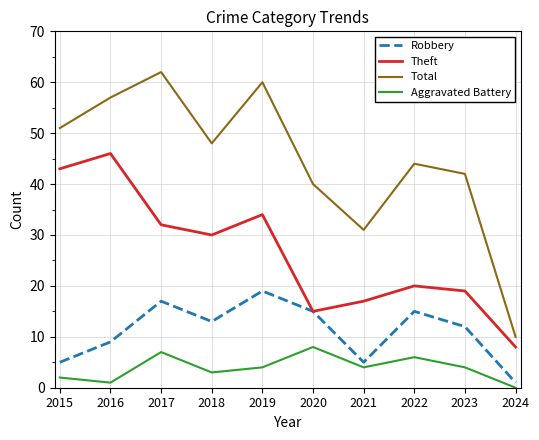

True or false: Aggravated Battery and Total cross at least once.

False